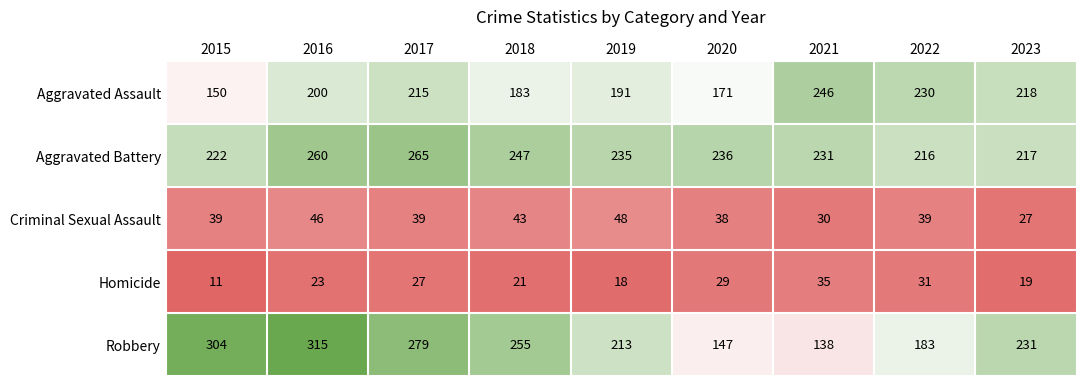

What is the smallest value displayed?

11